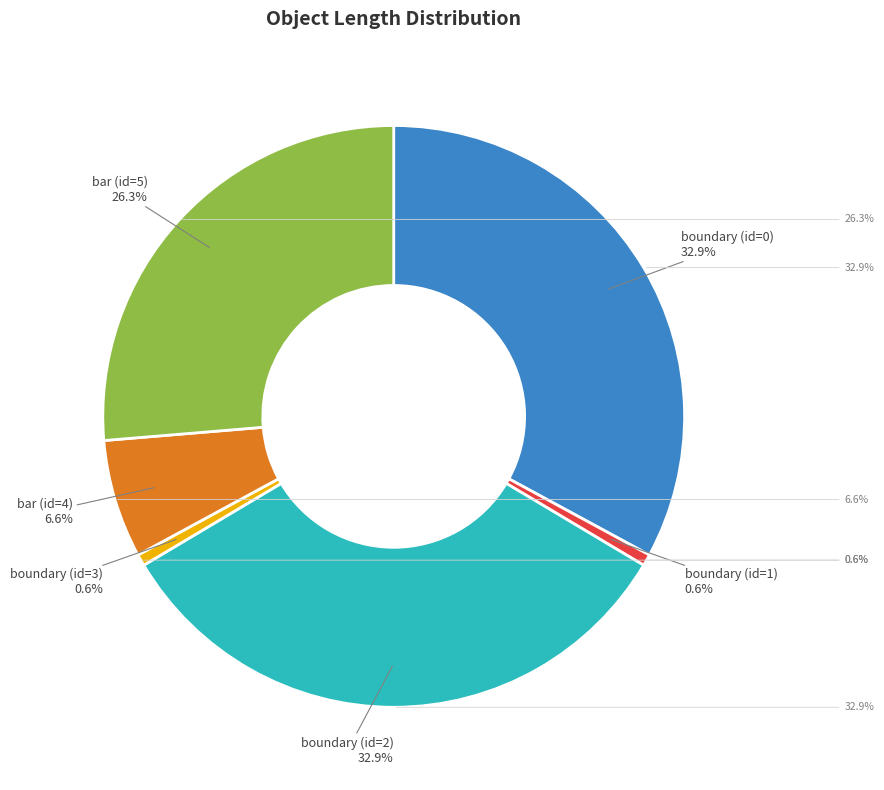

Is it true that boundary (id=0) is 33% of the pie?

True